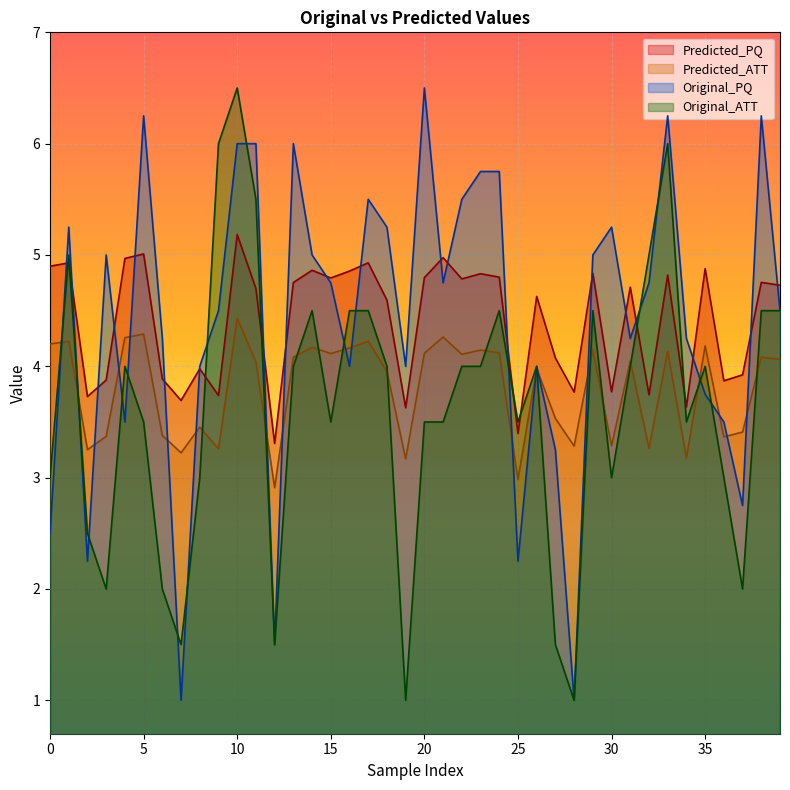

Which series ends up on top after the final intersection of Predicted_ATT and Original_ATT?

Original_ATT